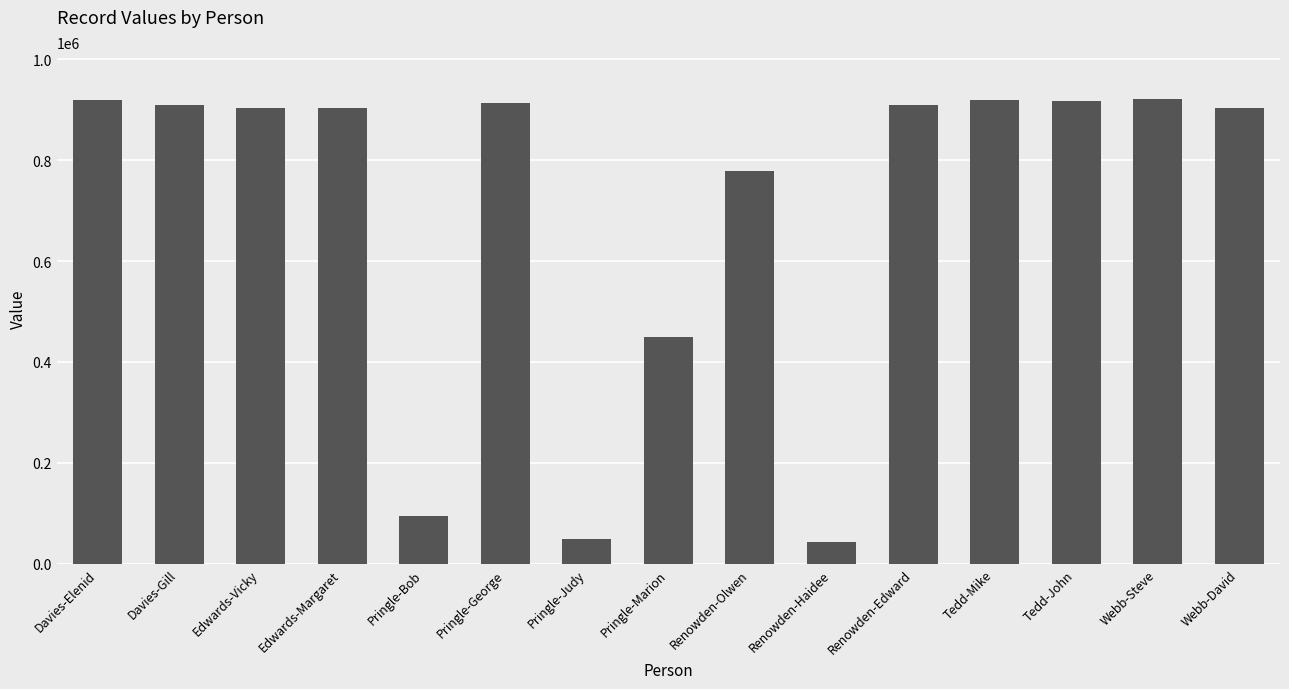

What is the change in value from Renowden-Edward to Tedd-John?

+8608